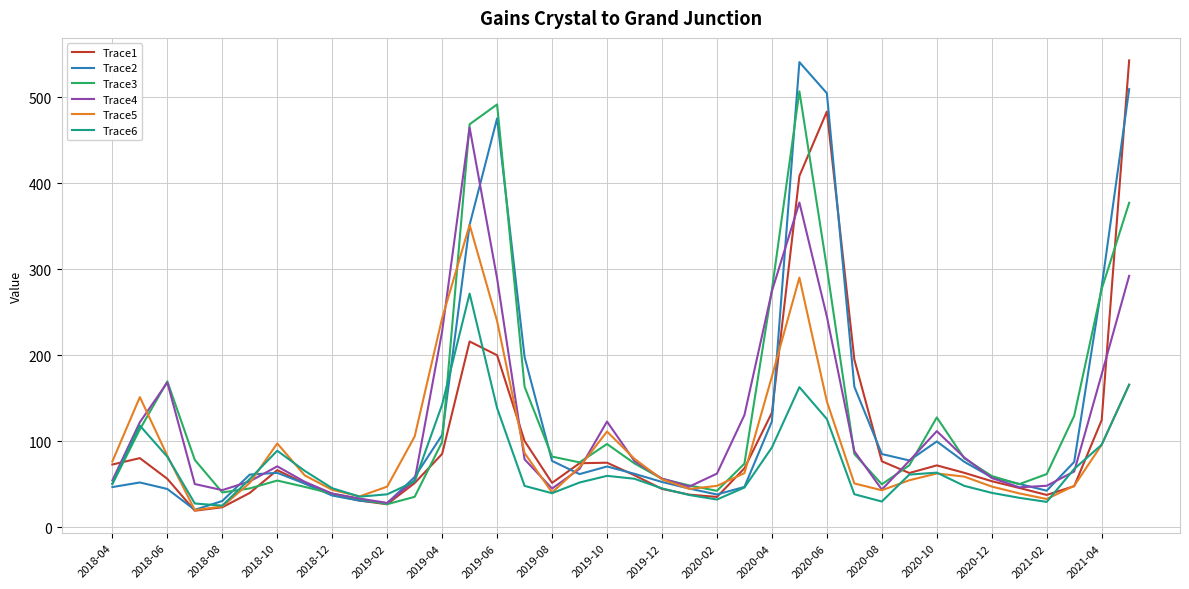

What is the highest value of the Trace5 series?

351.5